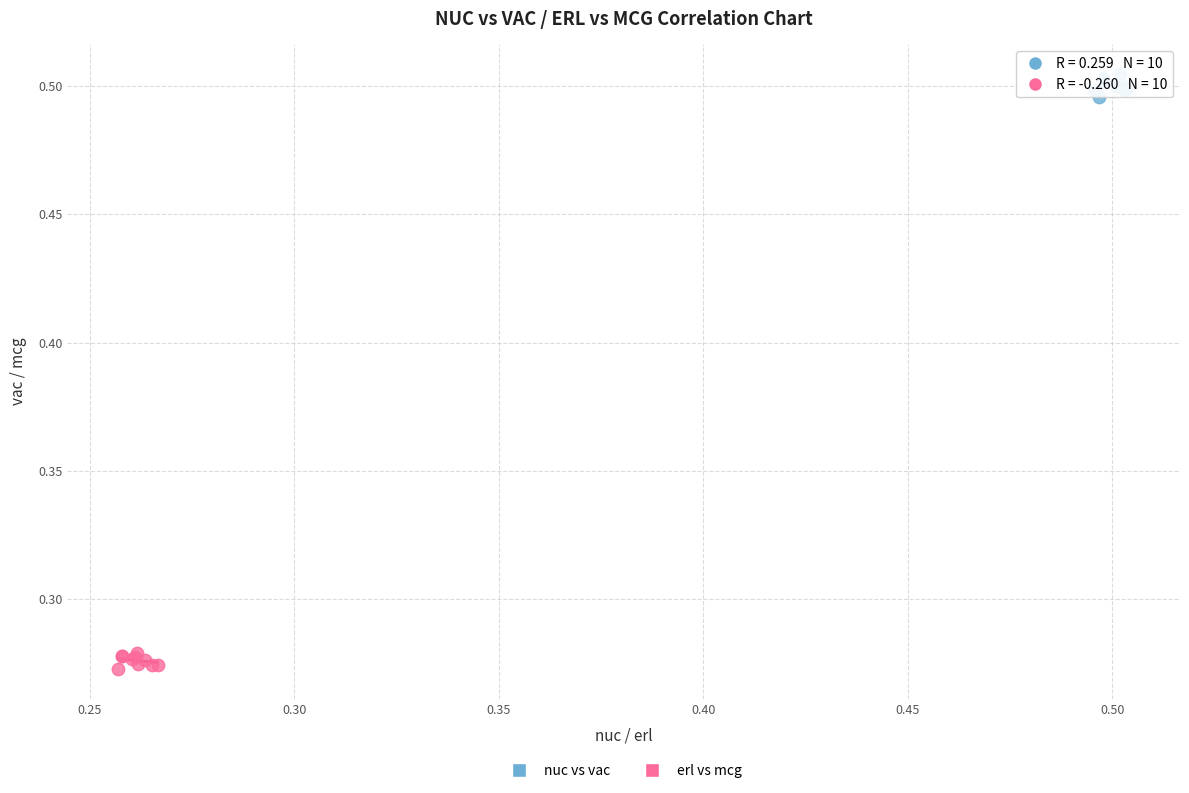

Which series contains the highest Y value?

nuc vs vac